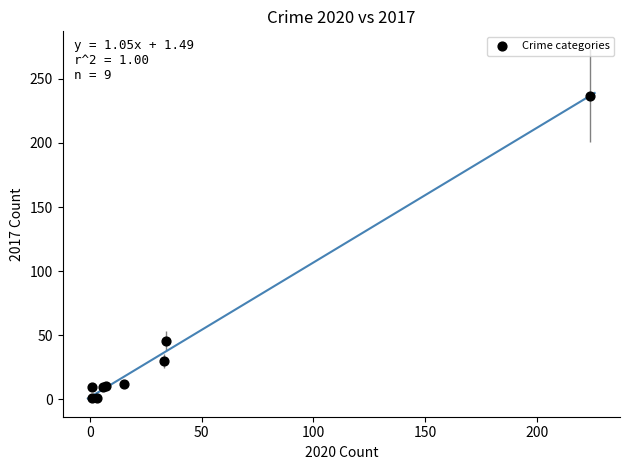

What Y value in the scatter plot is closest to 119?

45